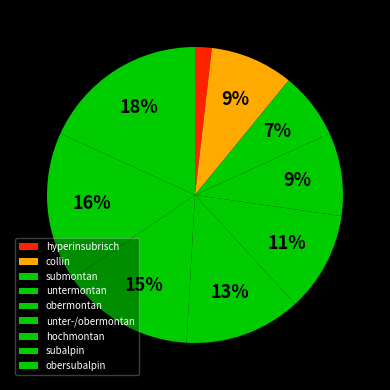

The submontan slice represents 7% of the pie. True or false?

True